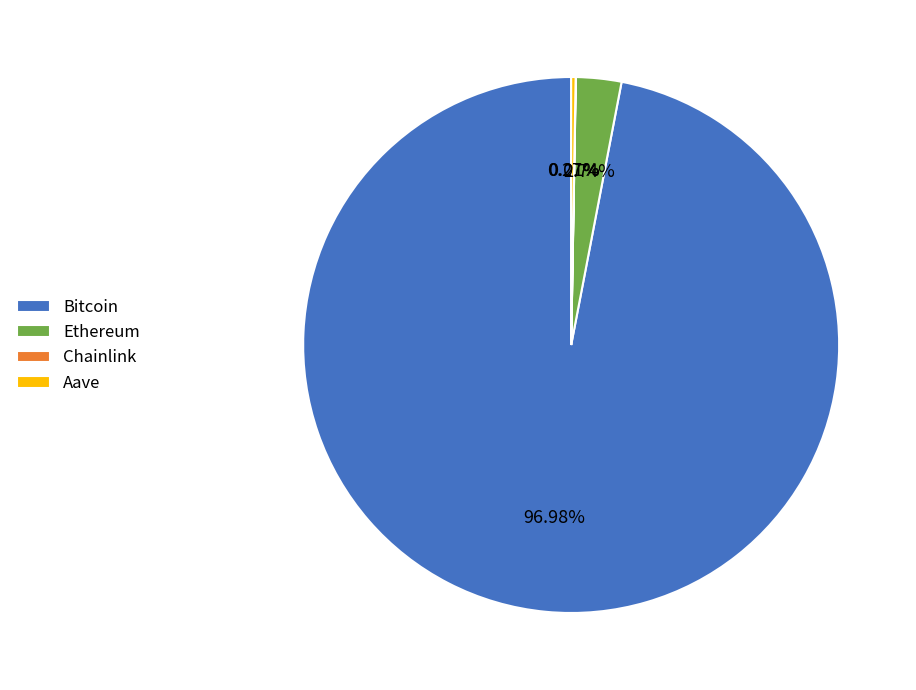

Between Ethereum and Bitcoin, which is larger?

Bitcoin